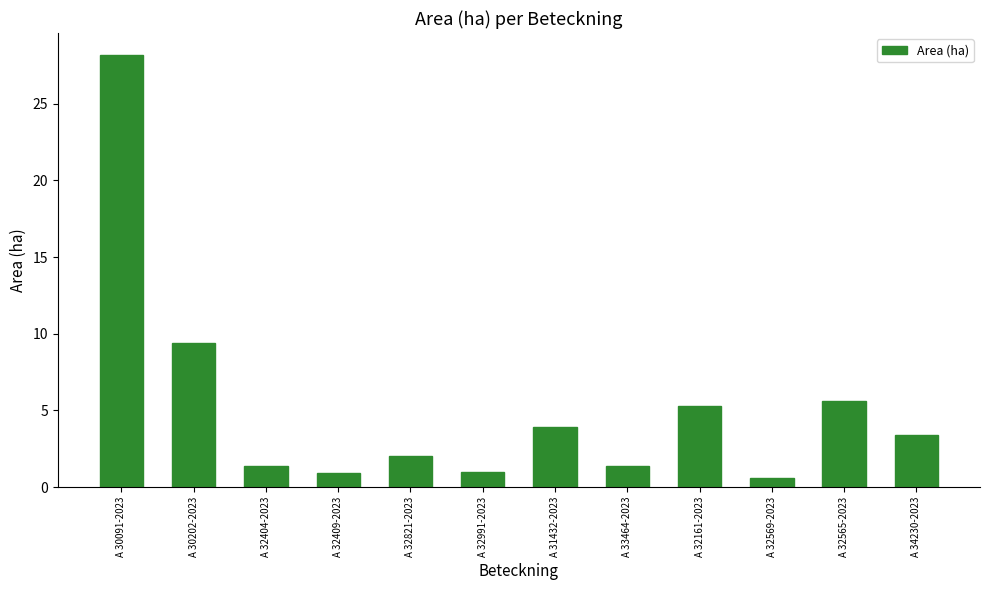

What is the sum of the values at A 30091-2023 and A 32161-2023?

33.5